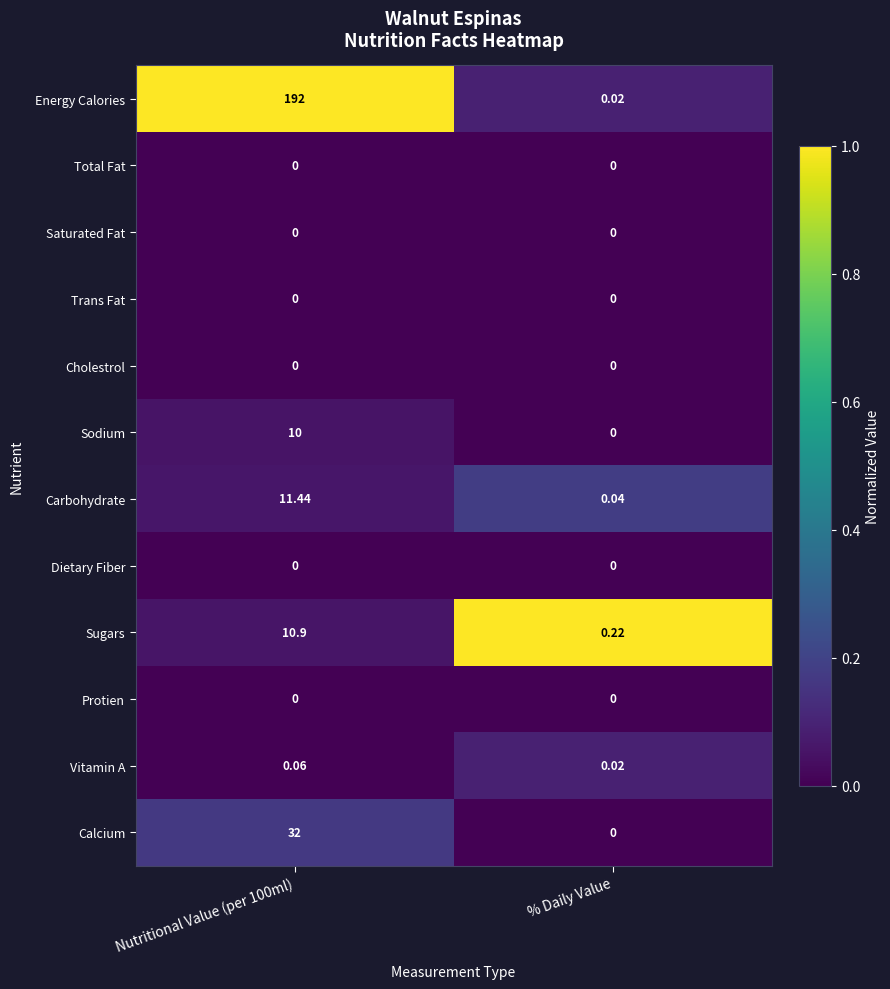

At which label is Vitamin A closest to 0?

% Daily Value